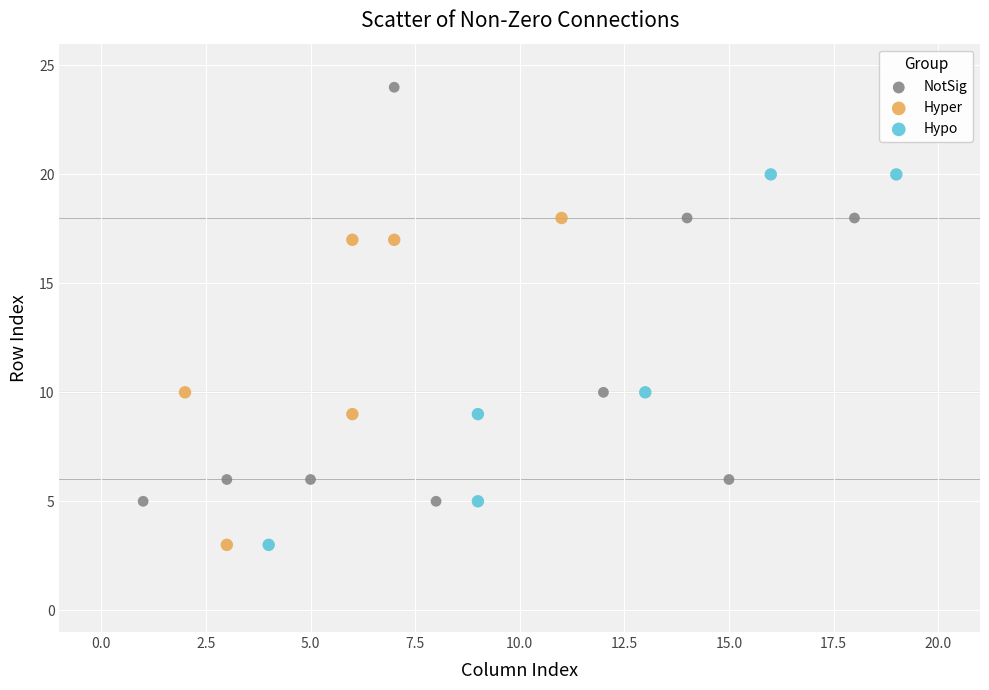

Which series contains the highest Y value?

NotSig